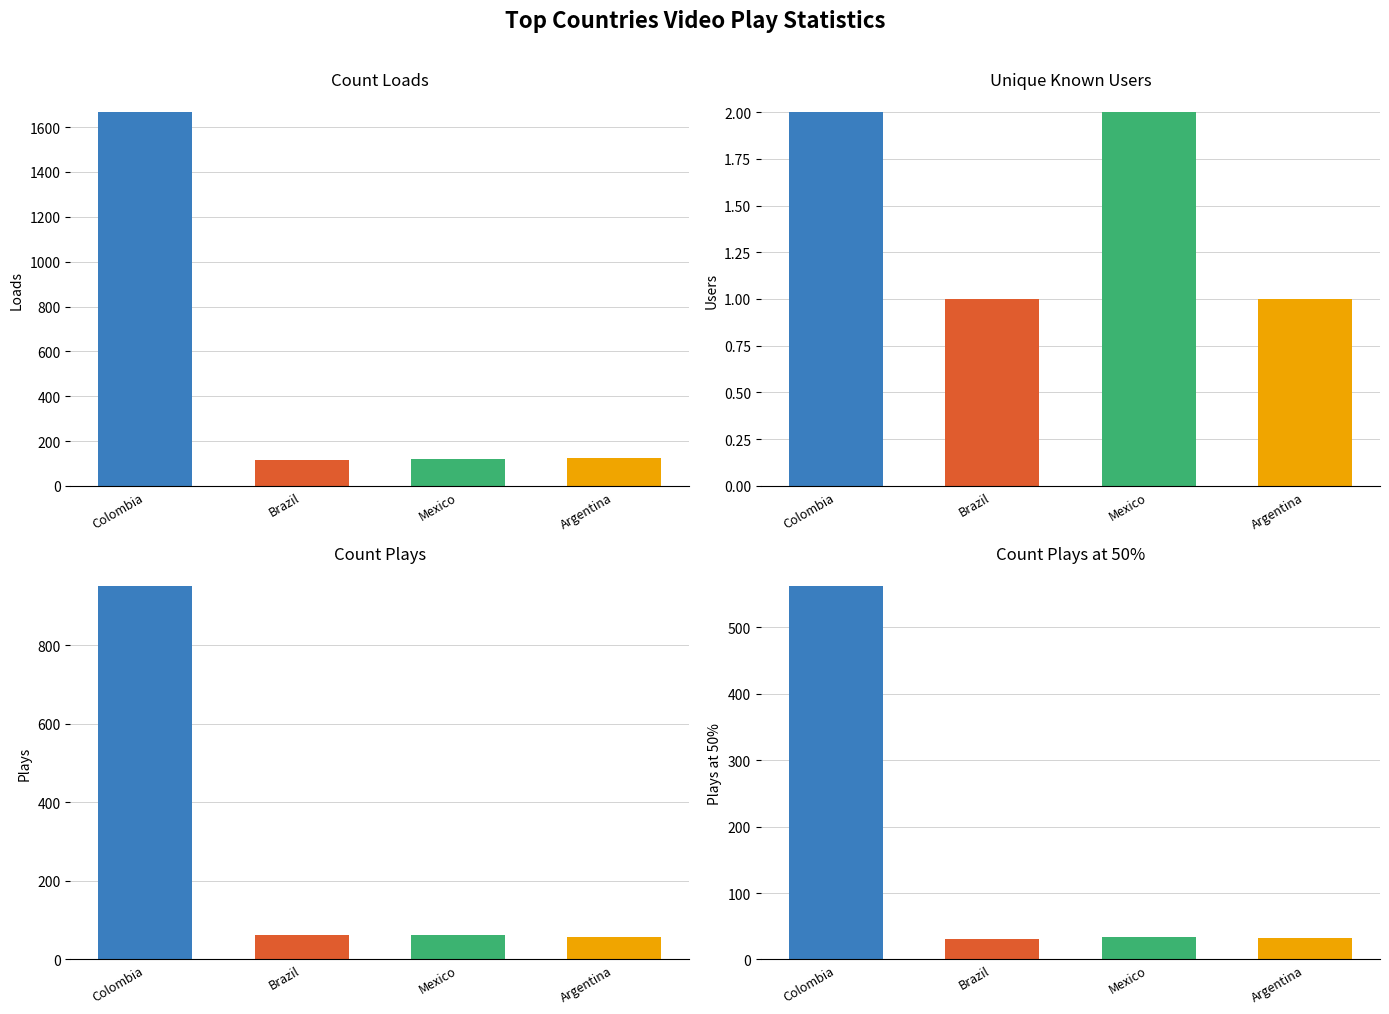

At how many categories does at least one series exceed 879?

1